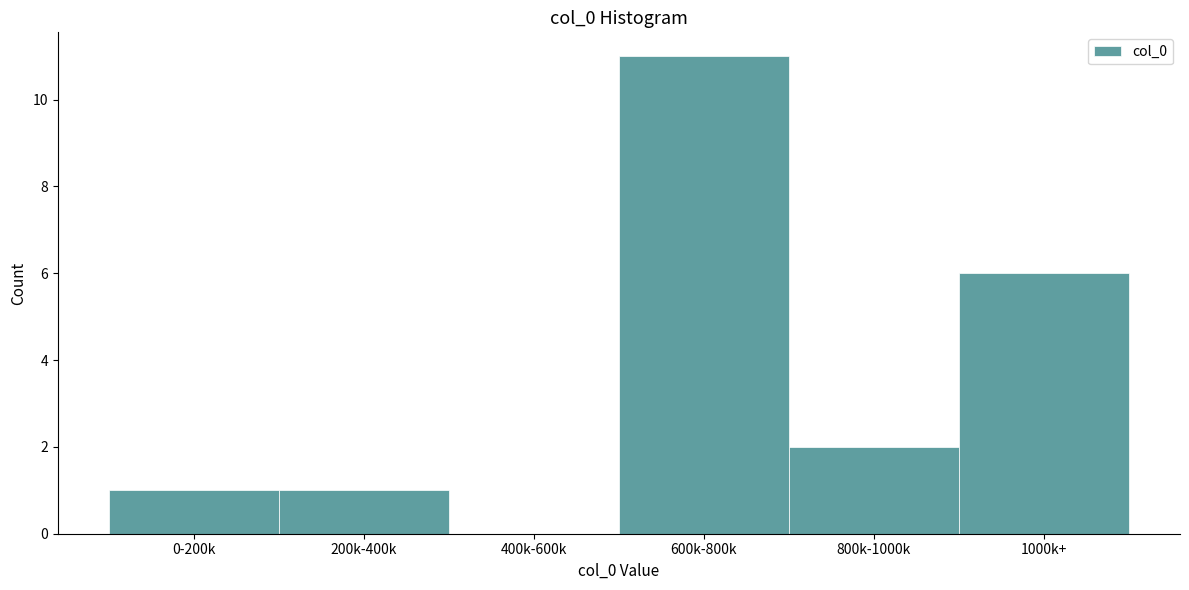

Reading left to right, what are all the values shown in this chart?

0-200k=1	200k-400k=1	400k-600k=0	600k-800k=11	800k-1000k=2	1000k+=6